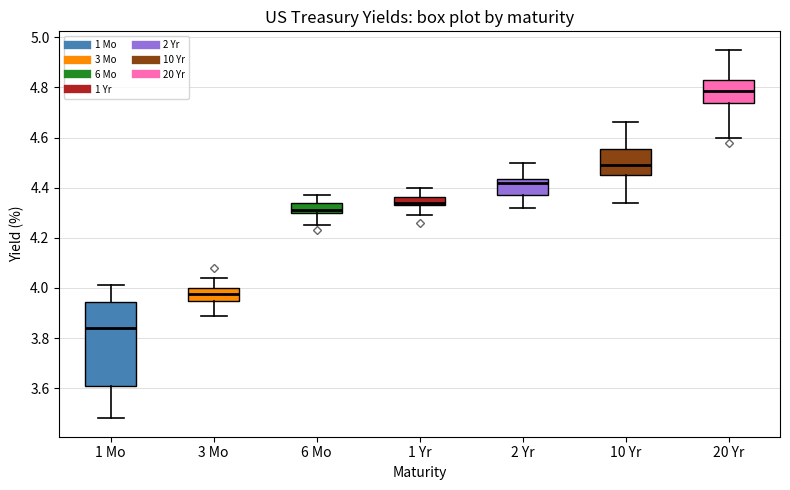

Which box has the lowest median line?

1 Mo